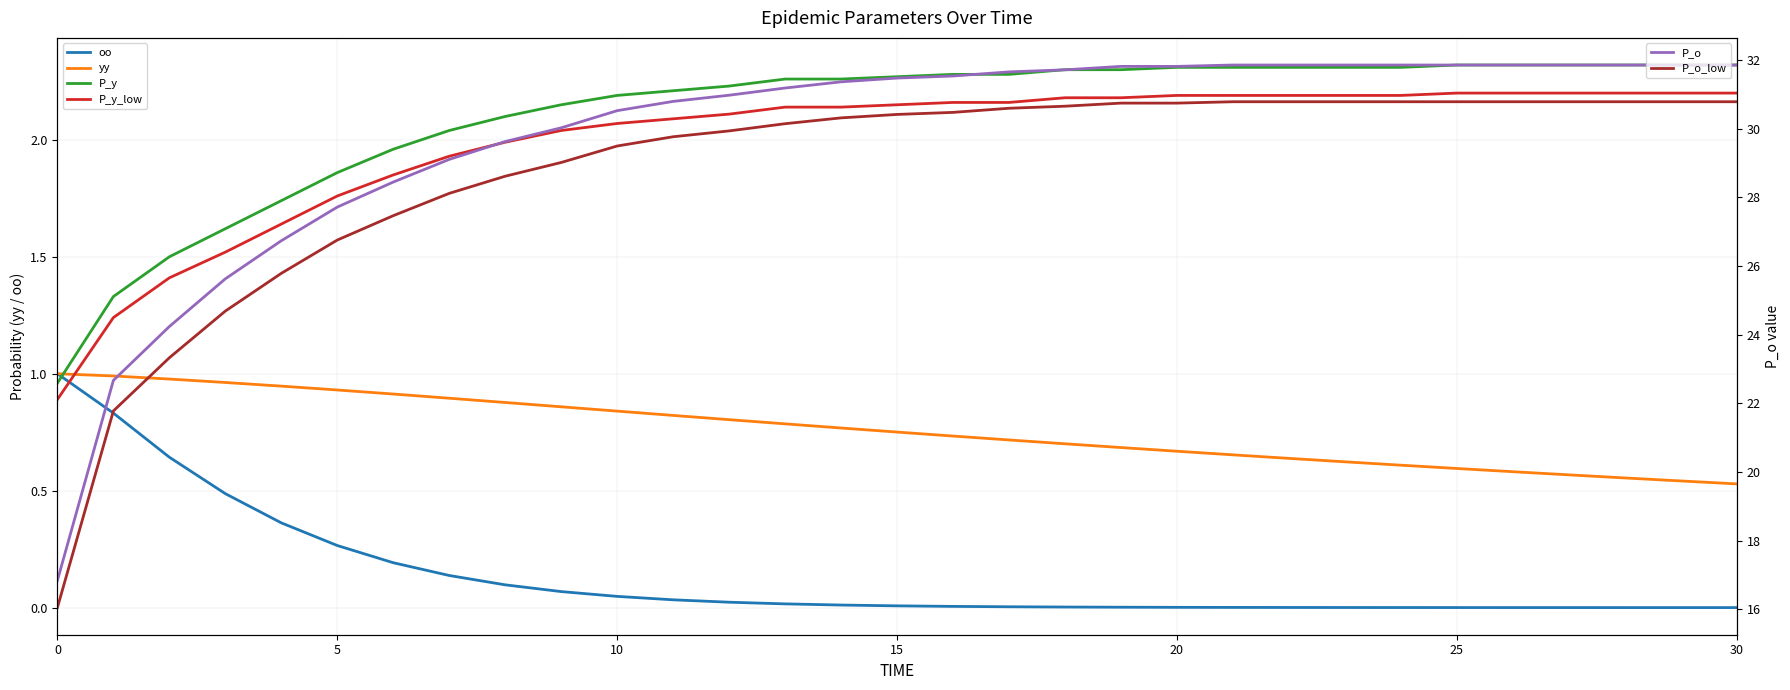

What is the label of the 21st point from the left?

20